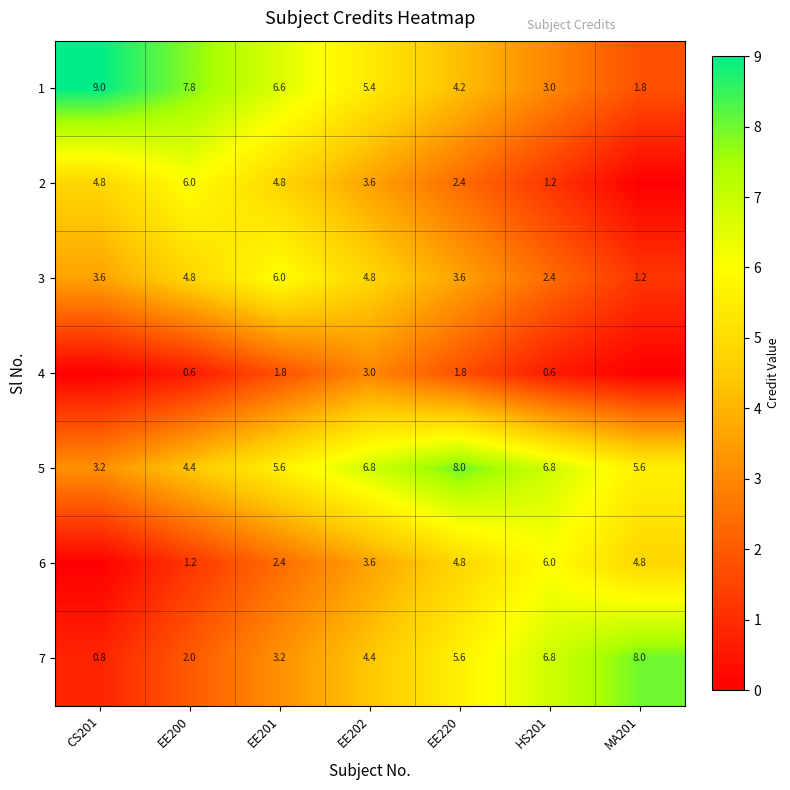

List the labels in order of 1 value, largest first.

CS201, EE200, EE201, EE202, EE220, HS201, MA201